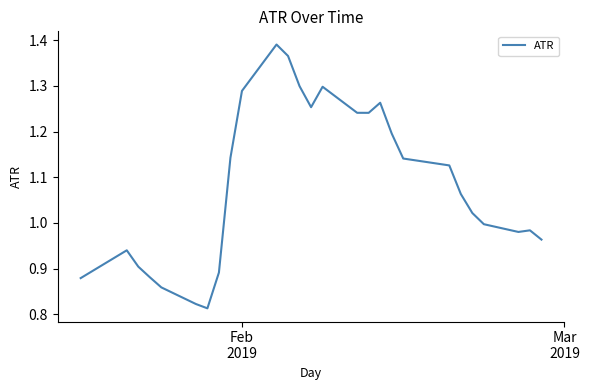

What is the difference between the maximum and minimum values?

0.6